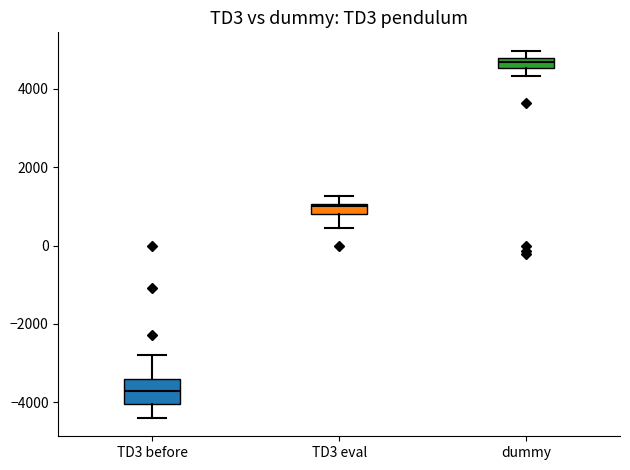

Where is the lower edge of the box for TD3 eval on the y-axis? The values are not printed on the chart, so give them approximately, as read against the axis.

800